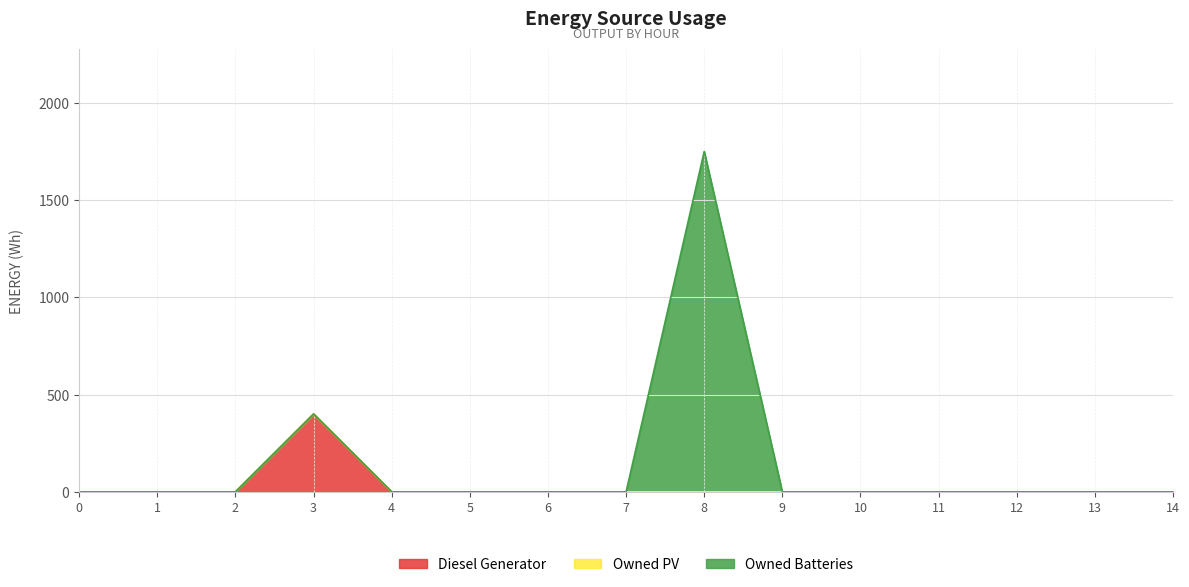

Rank the series by their average value, from lowest to highest.

Owned PV, Diesel Generator, Owned Batteries